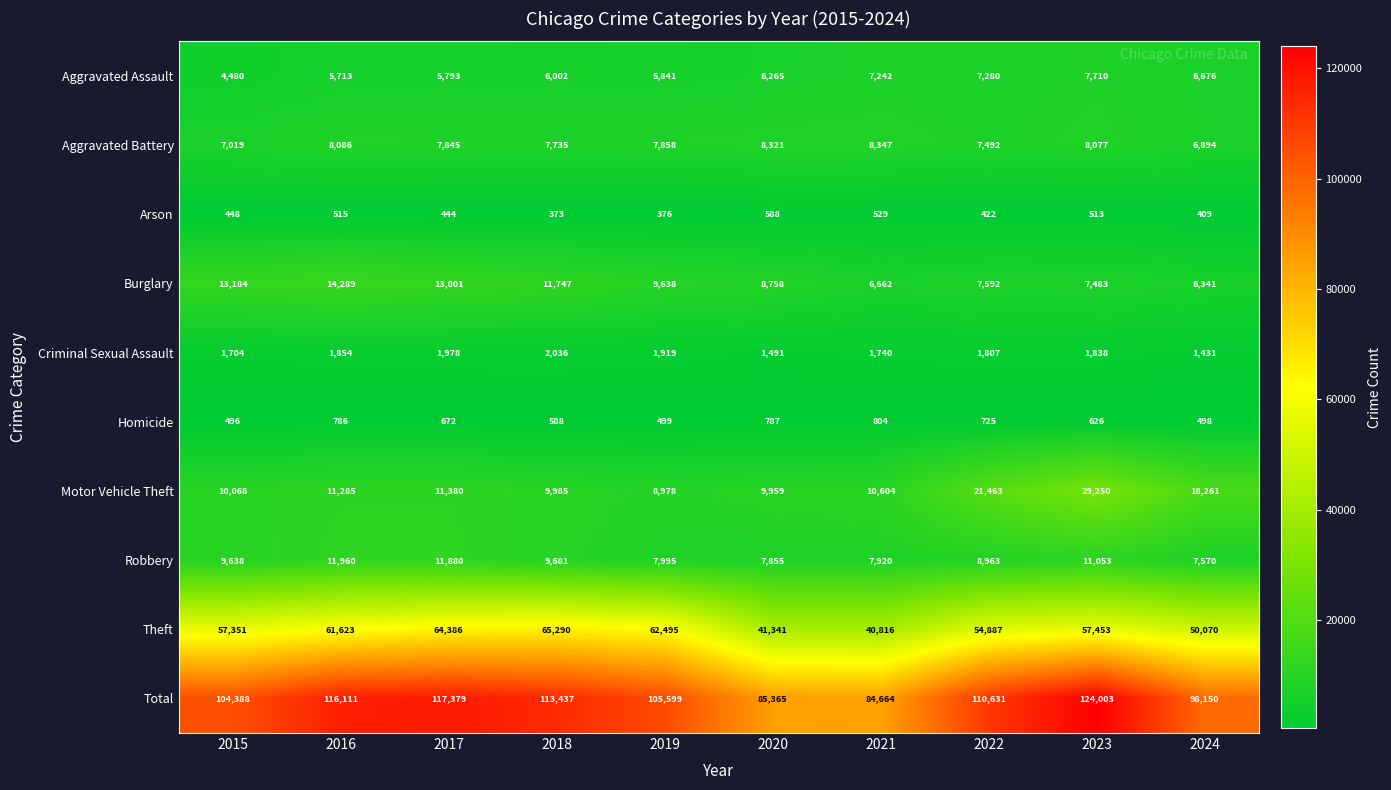

What is the total value across all series at 2023?

248006